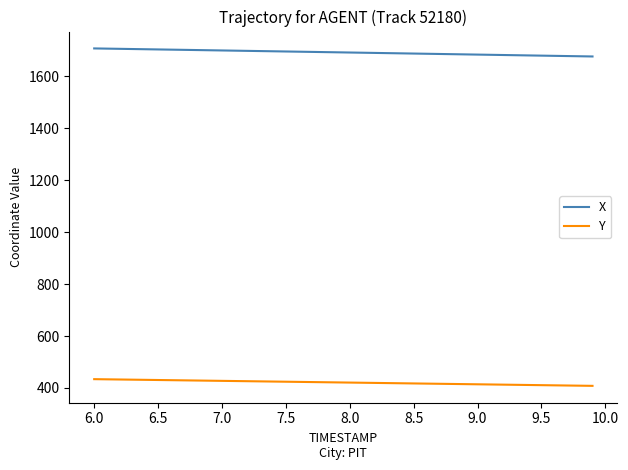

True or false: Y and X intersect in this chart.

False